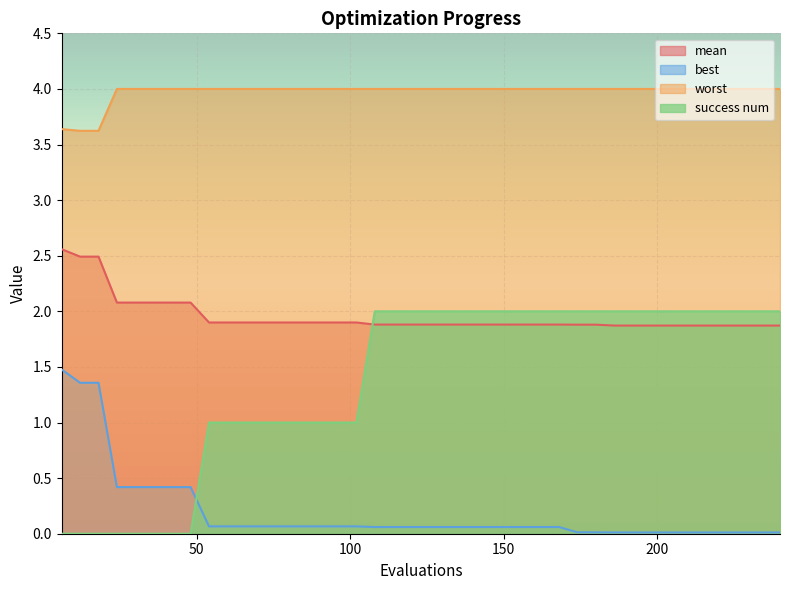

Reading left to right, extract all data points from this chart.

mean: 6=2.6	12=2.5	18=2.5	24=2.1	30=2.1	36=2.1	42=2.1	48=2.1	54=1.9	60=1.9	66=1.9	72=1.9	78=1.9	84=1.9	90=1.9	96=1.9	102=1.9	108=1.9	114=1.9	120=1.9	126=1.9	132=1.9	138=1.9	144=1.9	150=1.9	156=1.9	162=1.9	168=1.9	174=1.9	180=1.9	186=1.9	192=1.9	198=1.9	204=1.9	210=1.9	216=1.9	222=1.9	228=1.9	234=1.9	240=1.9
best: 6=1.5	12=1.4	18=1.4	24=0.4	30=0.4	36=0.4	42=0.4	48=0.4	54=0.1	60=0.1	66=0.1	72=0.1	78=0.1	84=0.1	90=0.1	96=0.1	102=0.1	108=0.1	114=0.1	120=0.1	126=0.1	132=0.1	138=0.1	144=0.1	150=0.1	156=0.1	162=0.1	168=0.1	174=0.0	180=0.0	186=0.0	192=0.0	198=0.0	204=0.0	210=0.0	216=0.0	222=0.0	228=0.0	234=0.0	240=0.0
worst: 6=3.6	12=3.6	18=3.6	24=4.0	30=4.0	36=4.0	42=4.0	48=4.0	54=4.0	60=4.0	66=4.0	72=4.0	78=4.0	84=4.0	90=4.0	96=4.0	102=4.0	108=4.0	114=4.0	120=4.0	126=4.0	132=4.0	138=4.0	144=4.0	150=4.0	156=4.0	162=4.0	168=4.0	174=4.0	180=4.0	186=4.0	192=4.0	198=4.0	204=4.0	210=4.0	216=4.0	222=4.0	228=4.0	234=4.0	240=4.0
success num: 6=0.0	12=0.0	18=0.0	24=0.0	30=0.0	36=0.0	42=0.0	48=0.0	54=1.0	60=1.0	66=1.0	72=1.0	78=1.0	84=1.0	90=1.0	96=1.0	102=1.0	108=2.0	114=2.0	120=2.0	126=2.0	132=2.0	138=2.0	144=2.0	150=2.0	156=2.0	162=2.0	168=2.0	174=2.0	180=2.0	186=2.0	192=2.0	198=2.0	204=2.0	210=2.0	216=2.0	222=2.0	228=2.0	234=2.0	240=2.0